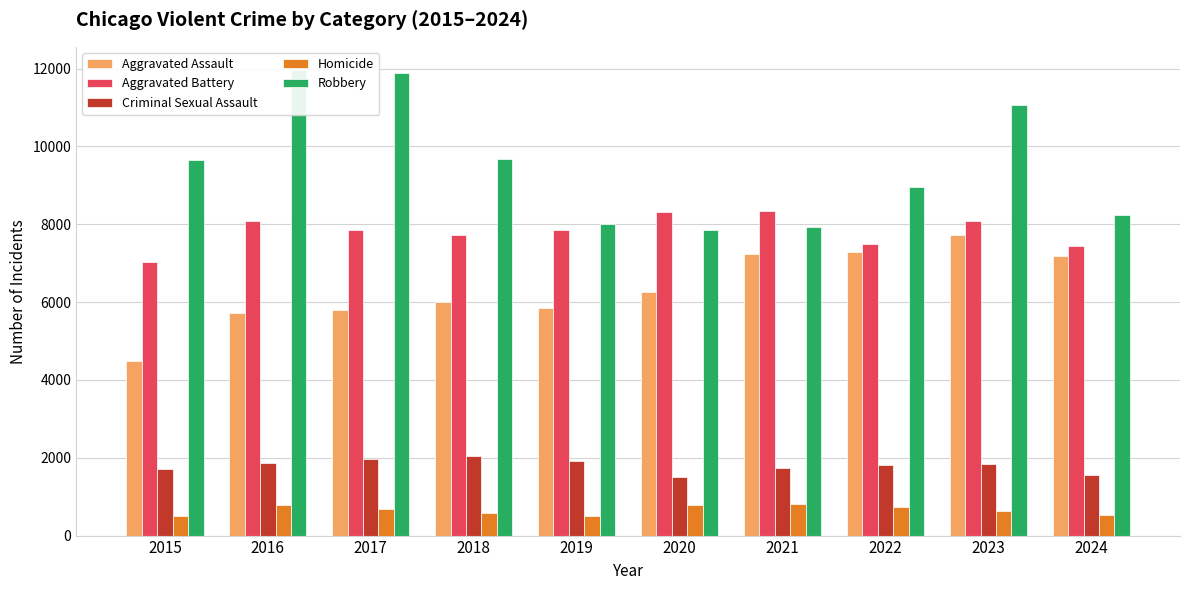

At which label is Robbery closest to 9907?

2018